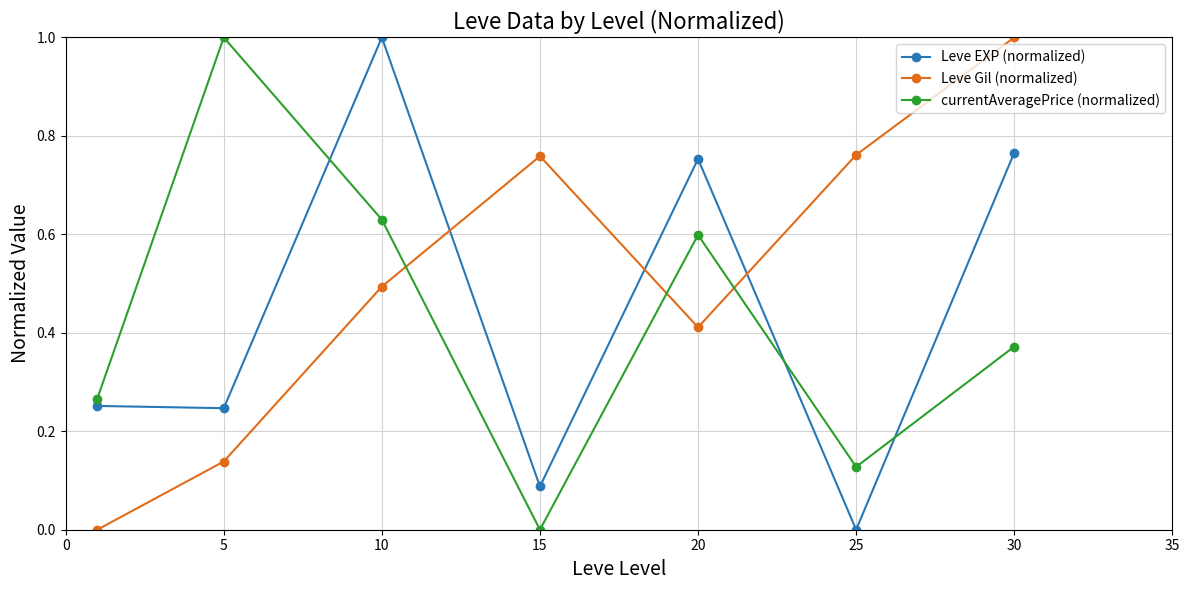

What is the sum of all Leve Gil (normalized) values?

3.6